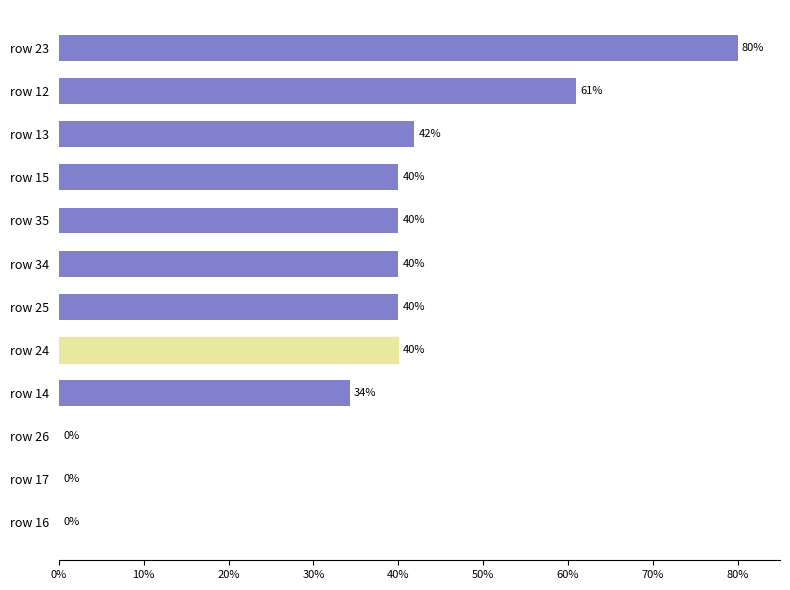

What is the sum of all values?

417.1